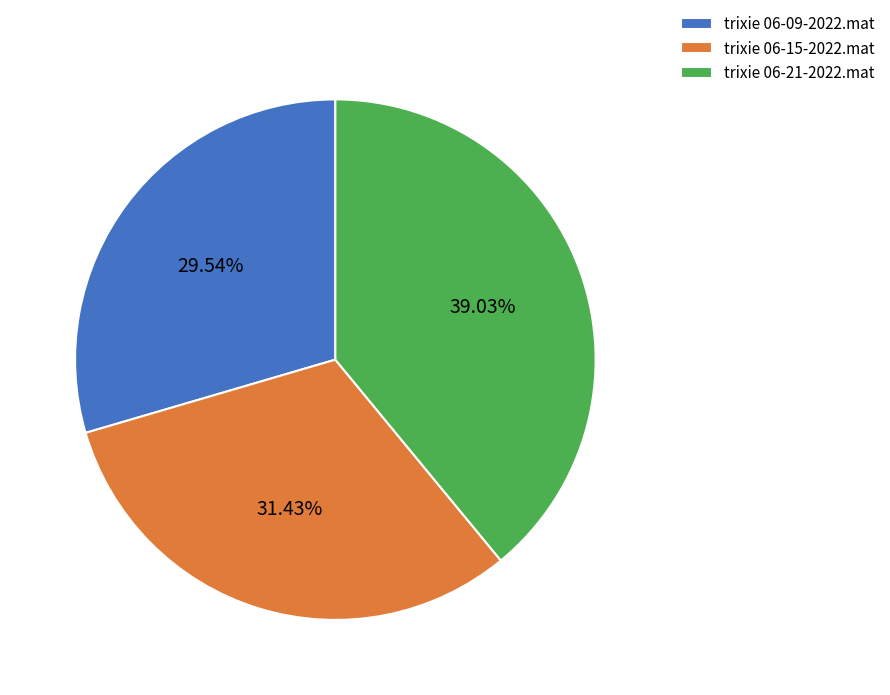

What percentage is NOT represented by trixie 06-21-2022.mat?

61.0%